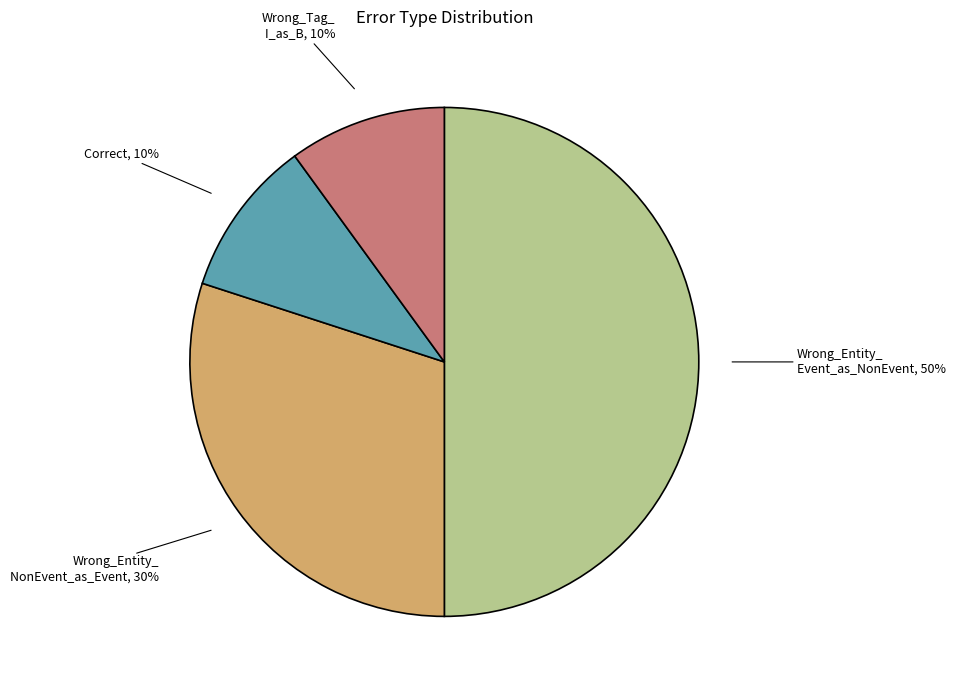

To the nearest percent, what is the average slice percentage?

25%